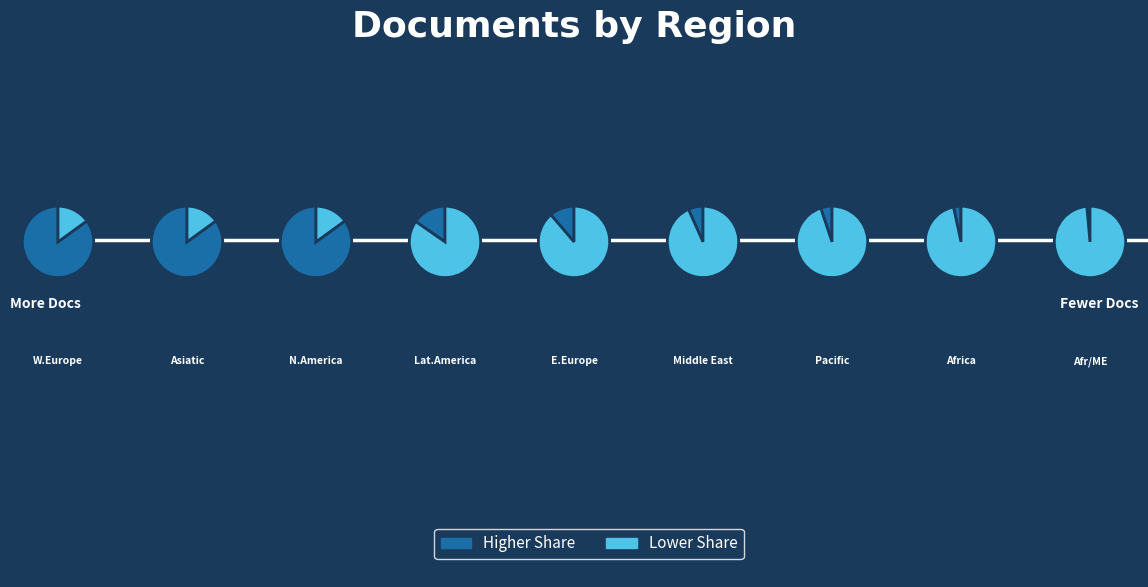

True or false: Eastern Europe accounts for 3% of the total.

True